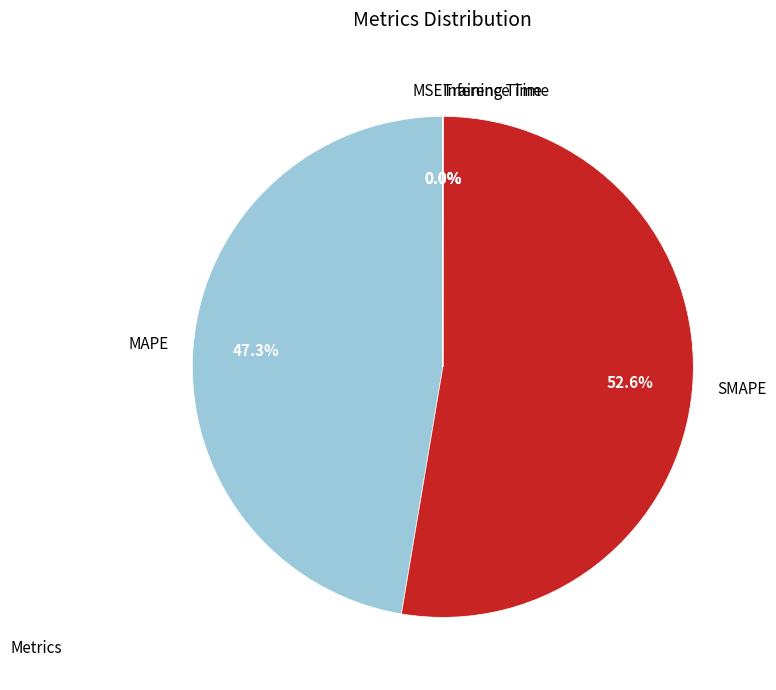

What portion of the pie excludes MAPE?

52.7%